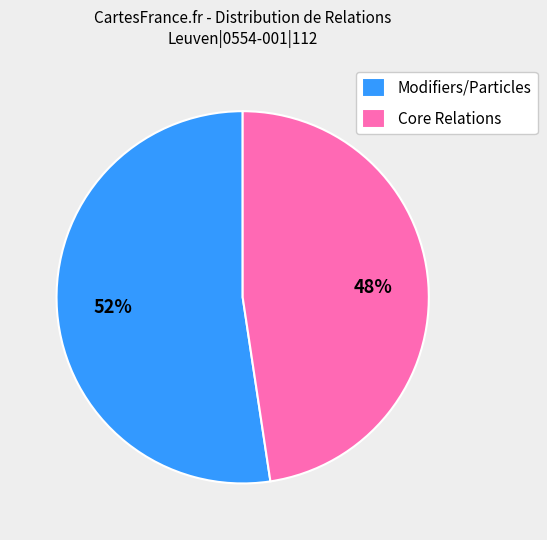

To the nearest percent, what portion does Modifiers/Particles represent?

52%